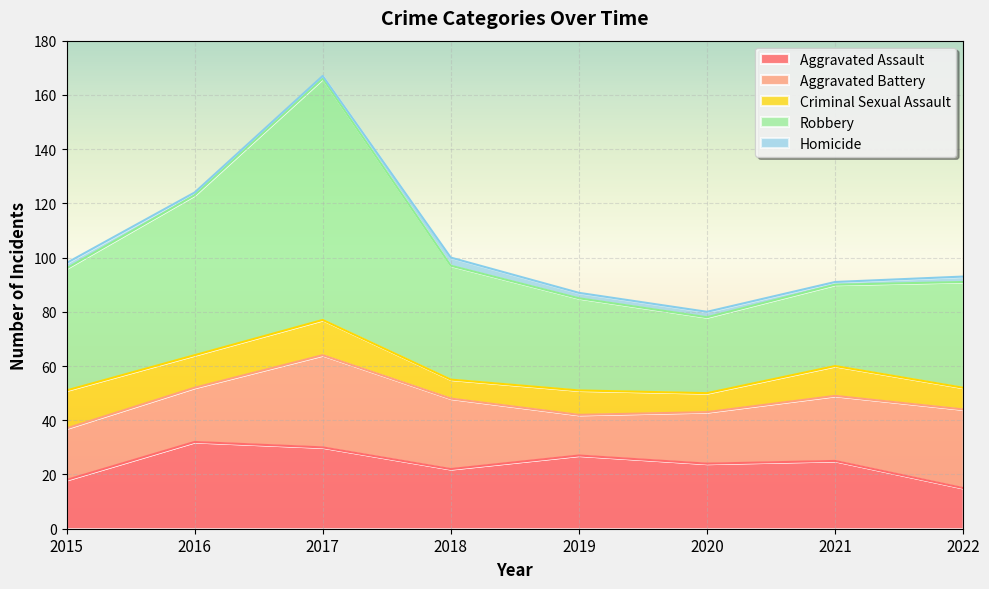

True or false: Aggravated Battery and Robbery intersect in this chart.

False